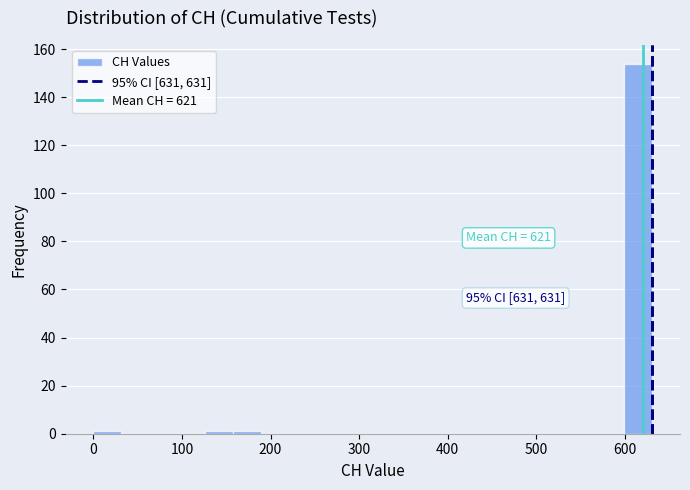

Read against the x-axis, roughly where is the centre of the tallest bar?

620